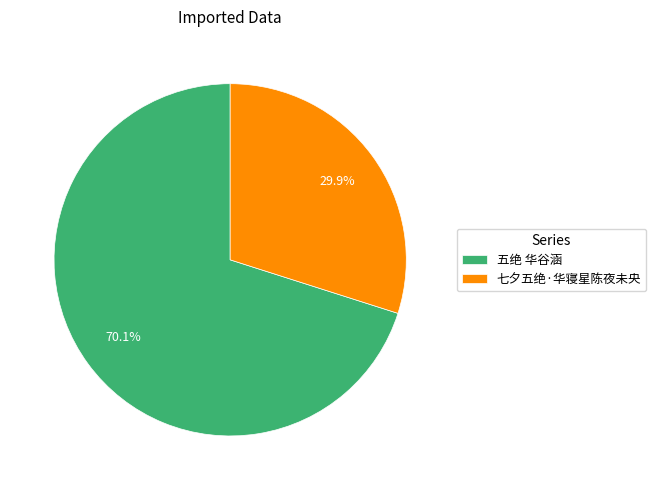

What is the largest slice in the pie chart?

五绝 华谷涵